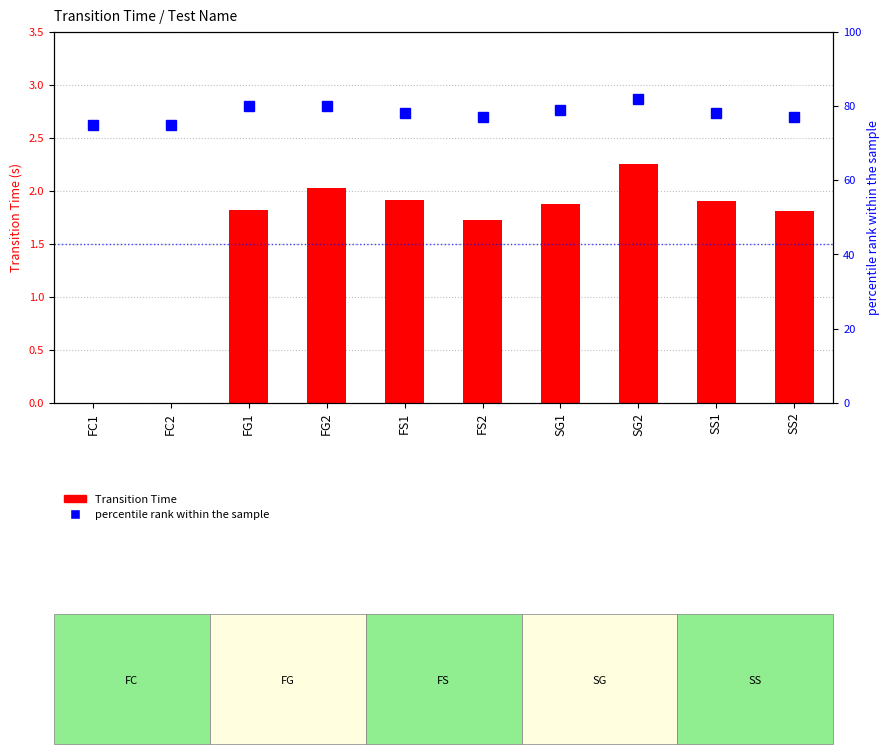

List the labels in order of Transition Time value, smallest first.

FC1, FC2, FS2, SS2, FG1, SG1, SS1, FS1, FG2, SG2